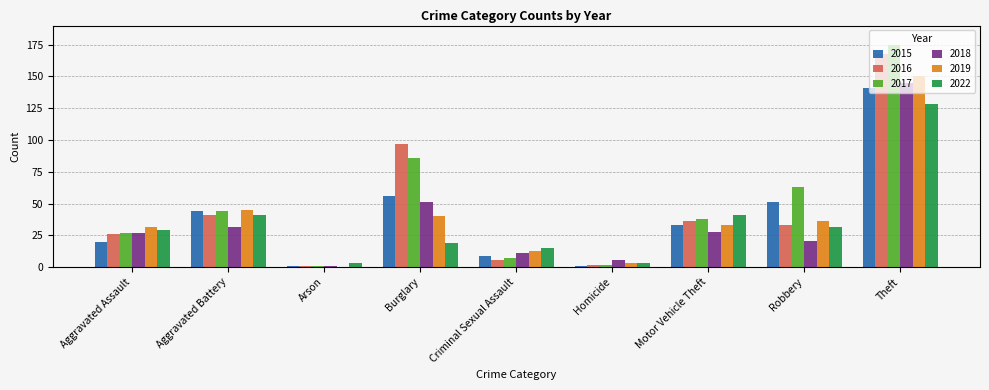

Does the chart contain stacked bars?

No